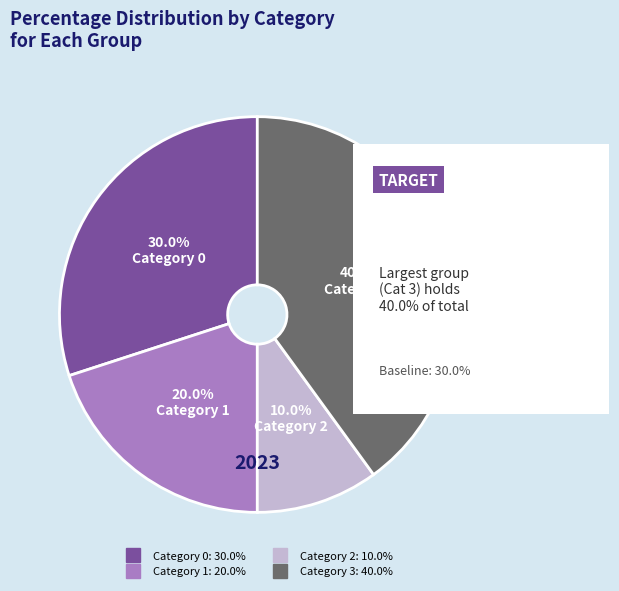

Is there any slice that represents more than half of the pie?

No